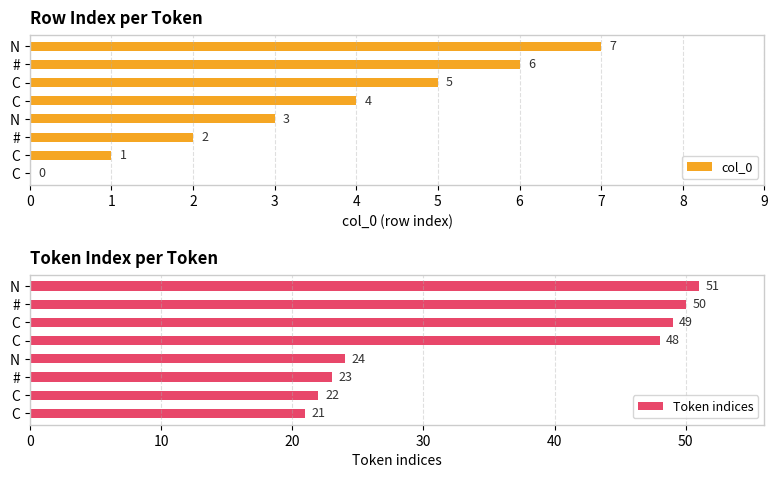

How many categories are shown in the chart?

8